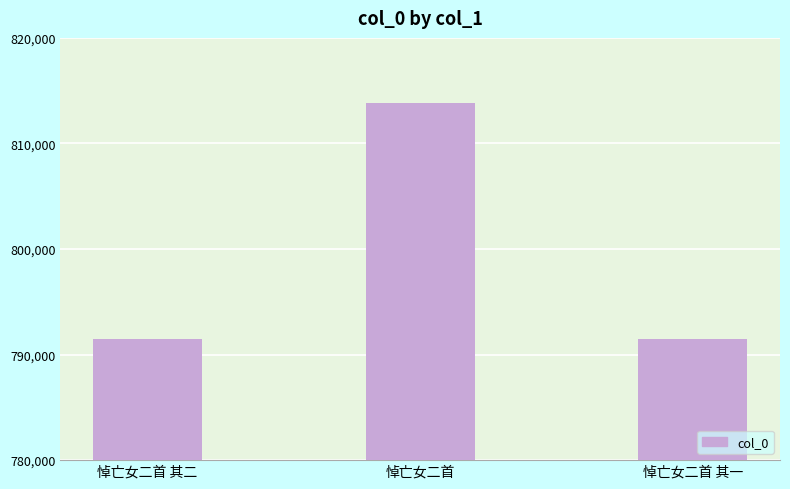

What is the change in value from 悼亡女二首 其二 to 悼亡女二首 其一?

-1